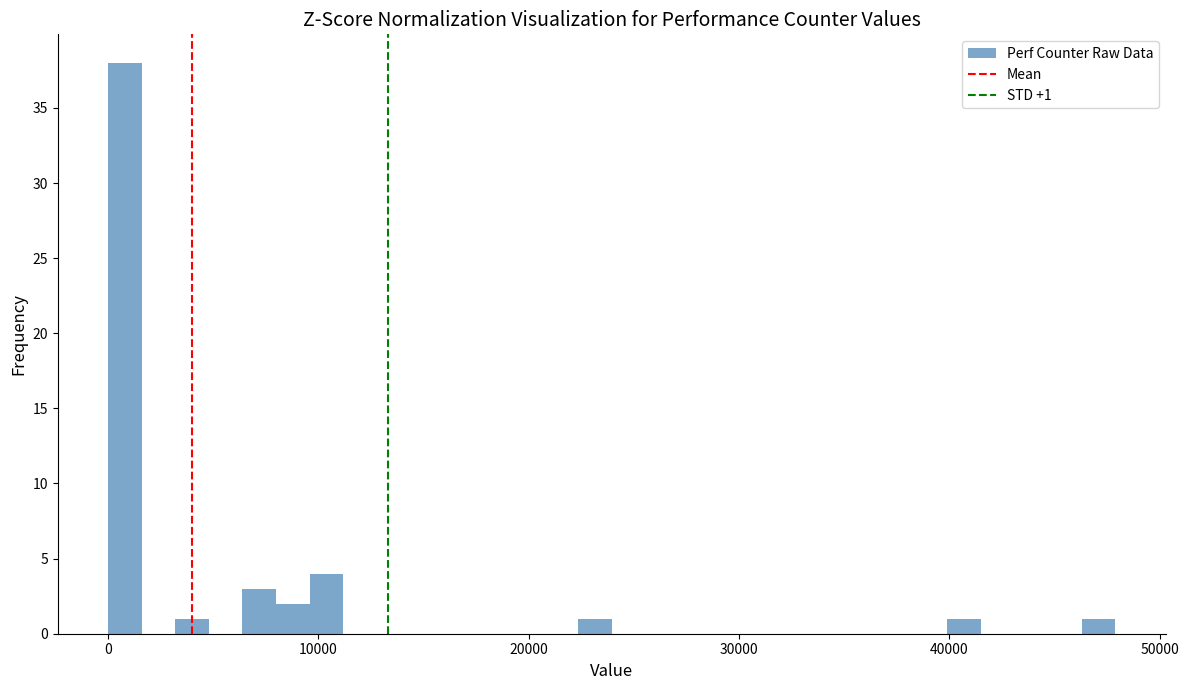

Read against the x-axis, roughly where is the centre of the tallest bar?

1000